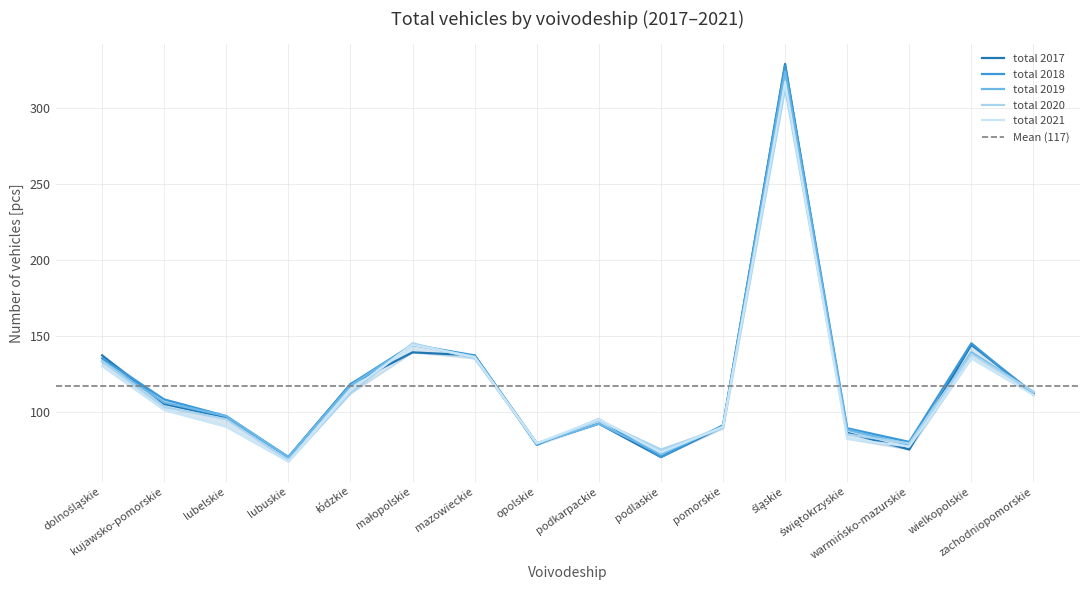

What position from the right is lubelskie?

14